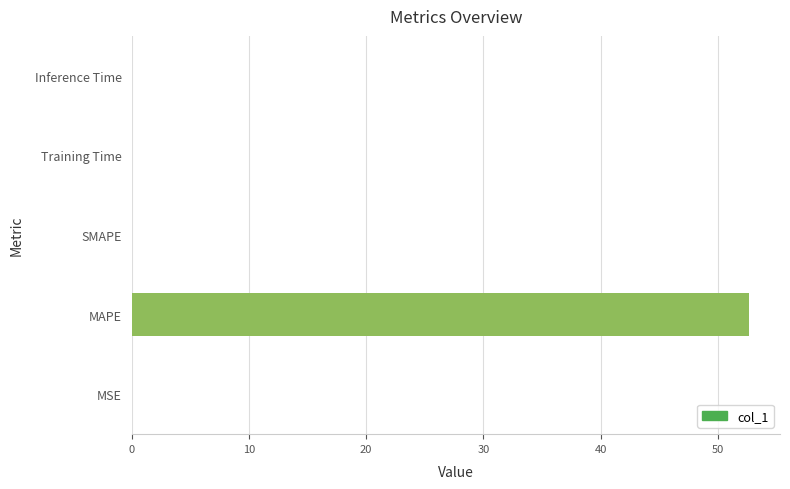

Which category has the highest value across all series?

MAPE